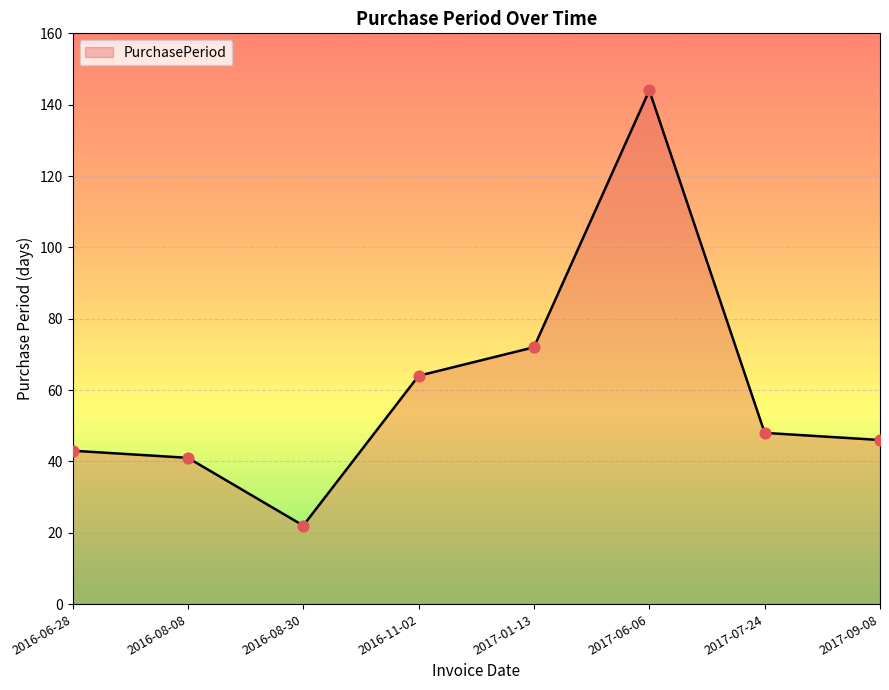

Approximately how many times larger is the value at 2017-01-13 compared to 2017-07-24?

1.5